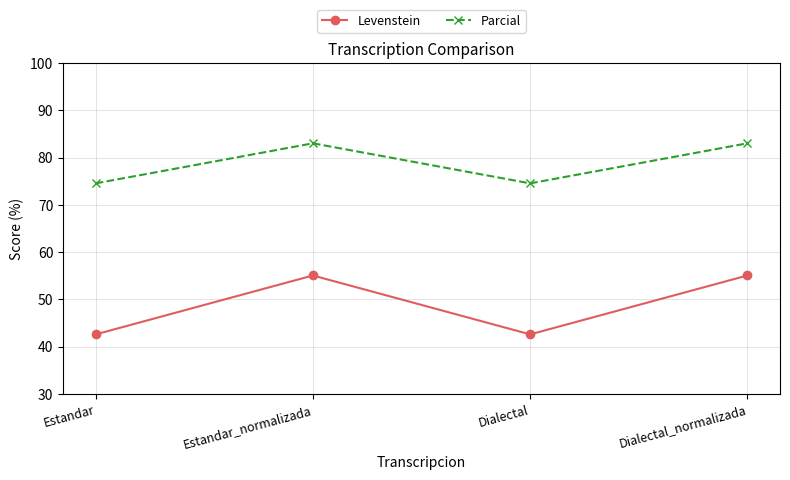

Rank the series by their average value, from highest to lowest.

Parcial, Levenstein